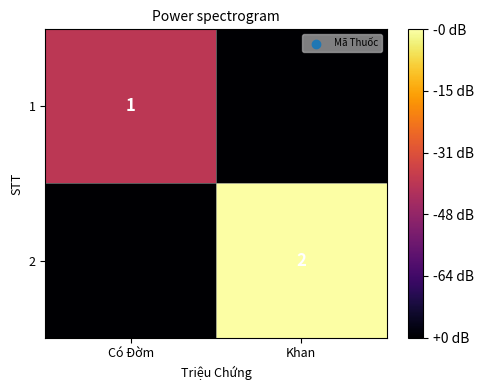

The 2 series shows 1 at Khan. True or false?

False